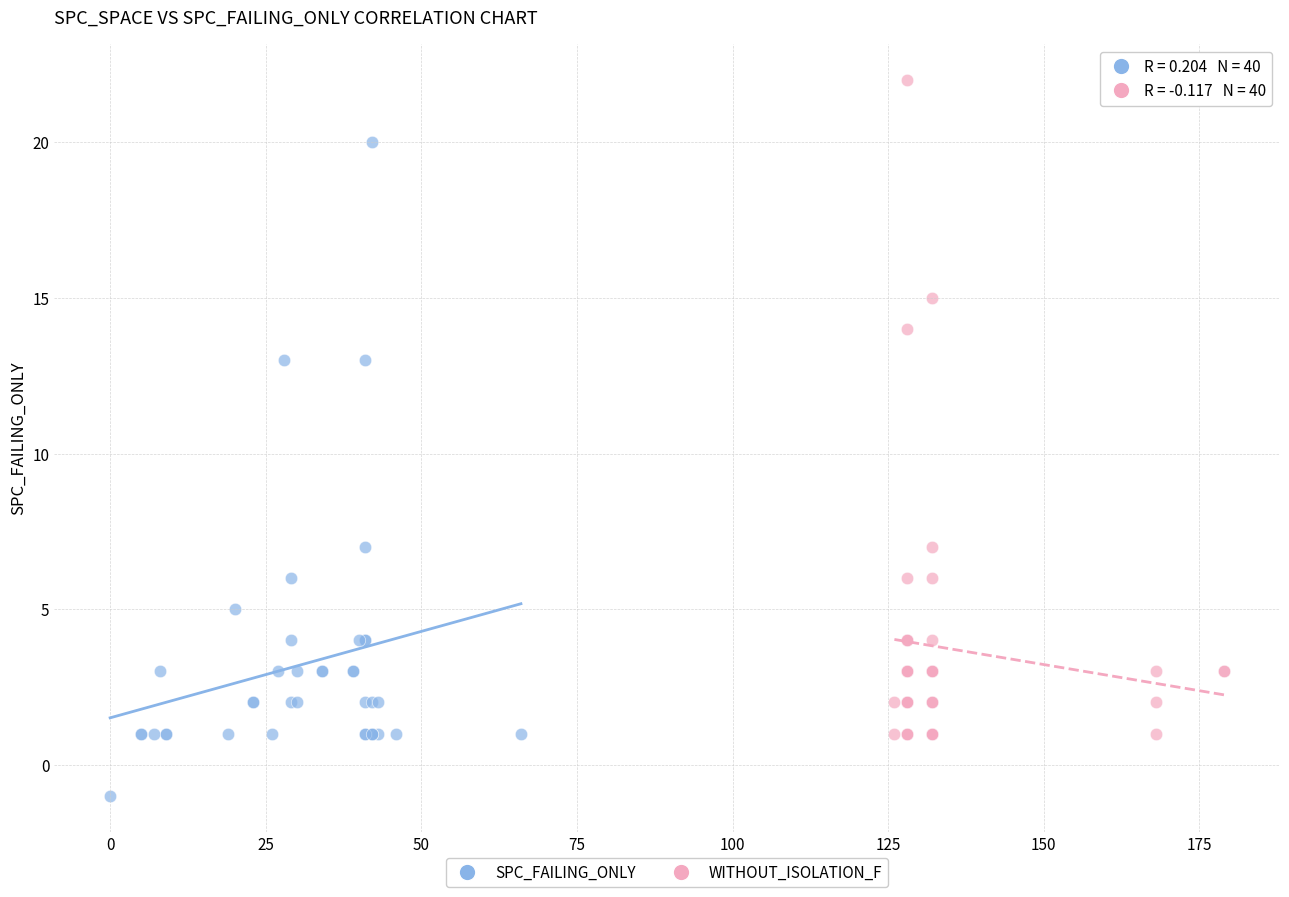

Which series reaches the minimum Y coordinate?

SPC_FAILING_ONLY